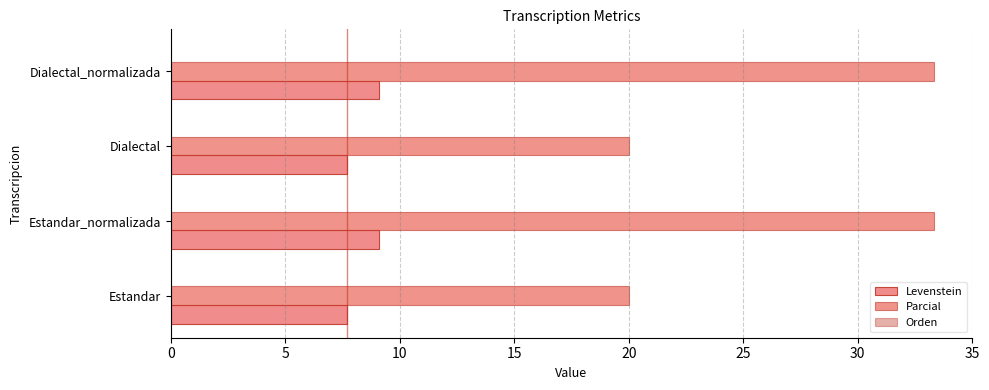

How many data points in Levenstein are above 9?

2